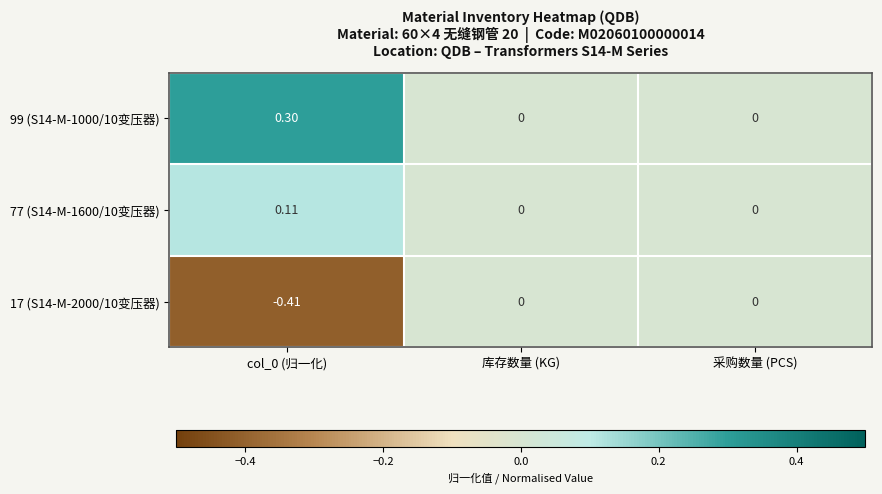

Is the value of 99 (S14-M-1000/10变压器) at col_0 (归一化) greater than the value of 77 (S14-M-1600/10变压器) at 库存数量 (KG)?

Yes